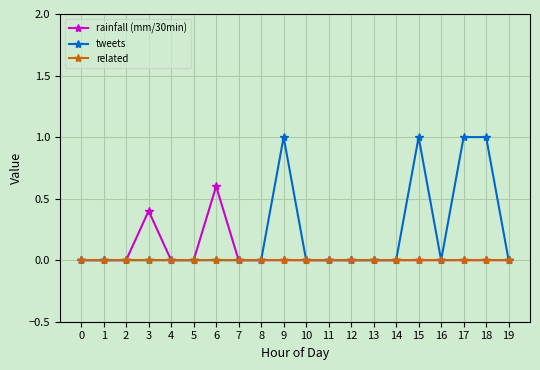

Reading left to right, list all the values displayed in this chart.

rainfall (mm/30min): 0.0	0.0	0.0	0.4	0.0	0.0	0.6	0.0	0.0	0.0	0.0	0.0	0.0	0.0	0.0	0.0	0.0	0.0	0.0	0.0
tweets: 0.0	0.0	0.0	0.0	0.0	0.0	0.0	0.0	0.0	1.0	0.0	0.0	0.0	0.0	0.0	1.0	0.0	1.0	1.0	0.0
related: 0.0	0.0	0.0	0.0	0.0	0.0	0.0	0.0	0.0	0.0	0.0	0.0	0.0	0.0	0.0	0.0	0.0	0.0	0.0	0.0